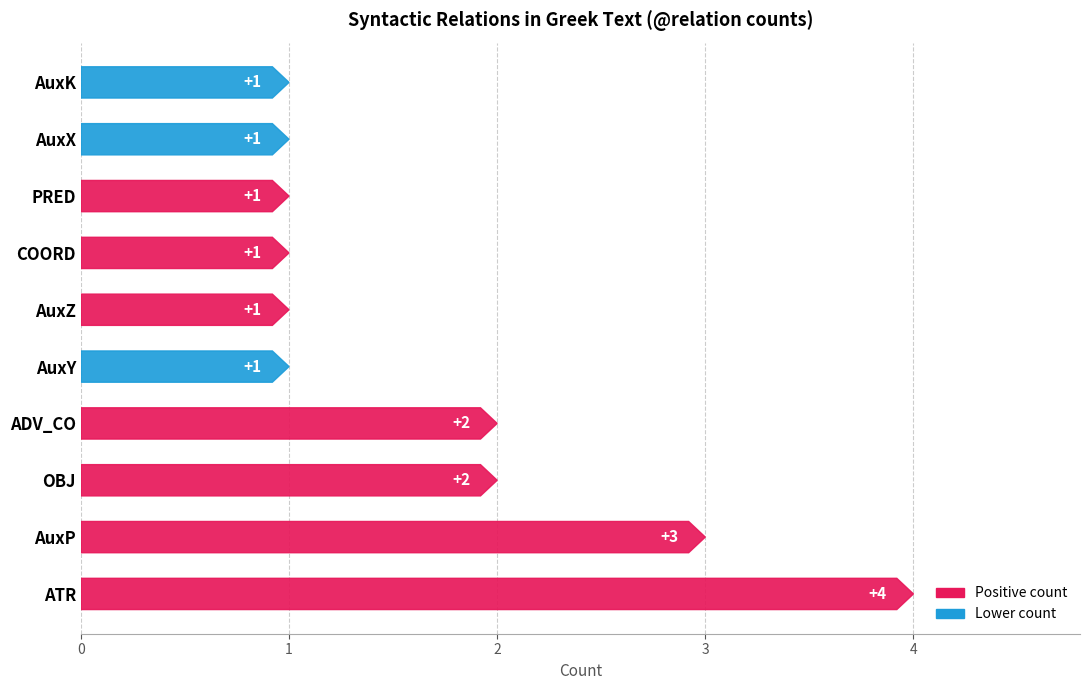

How many bars are there in total?

10